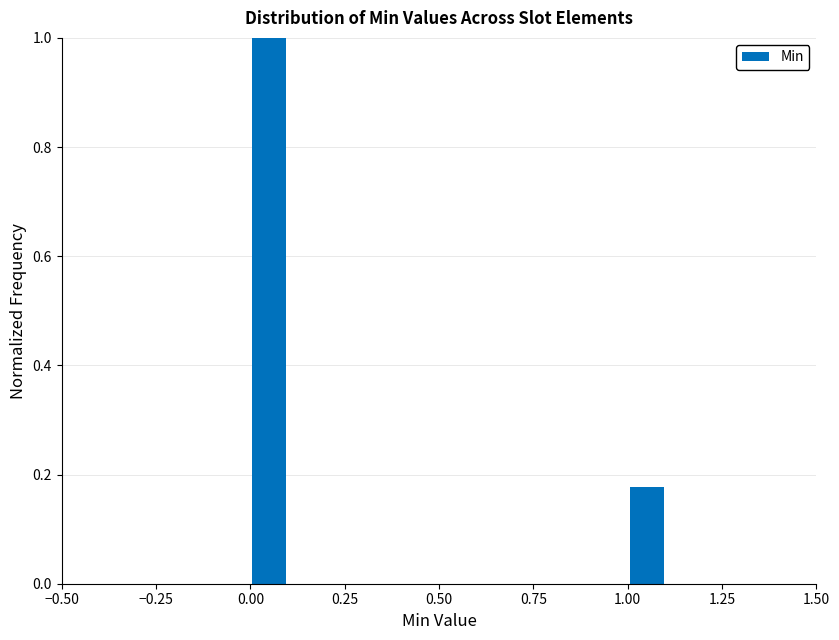

Around what value on the x-axis is the tallest bar? Give the approximate position of its centre, as read against the axis.

0.05